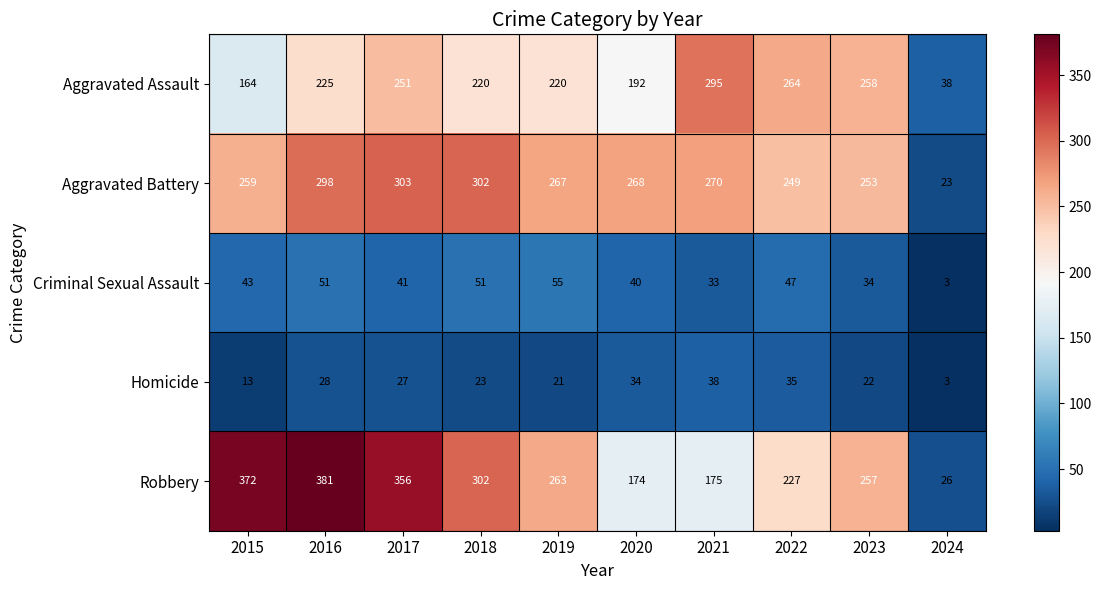

At which category is the sum across all series the highest?

2016